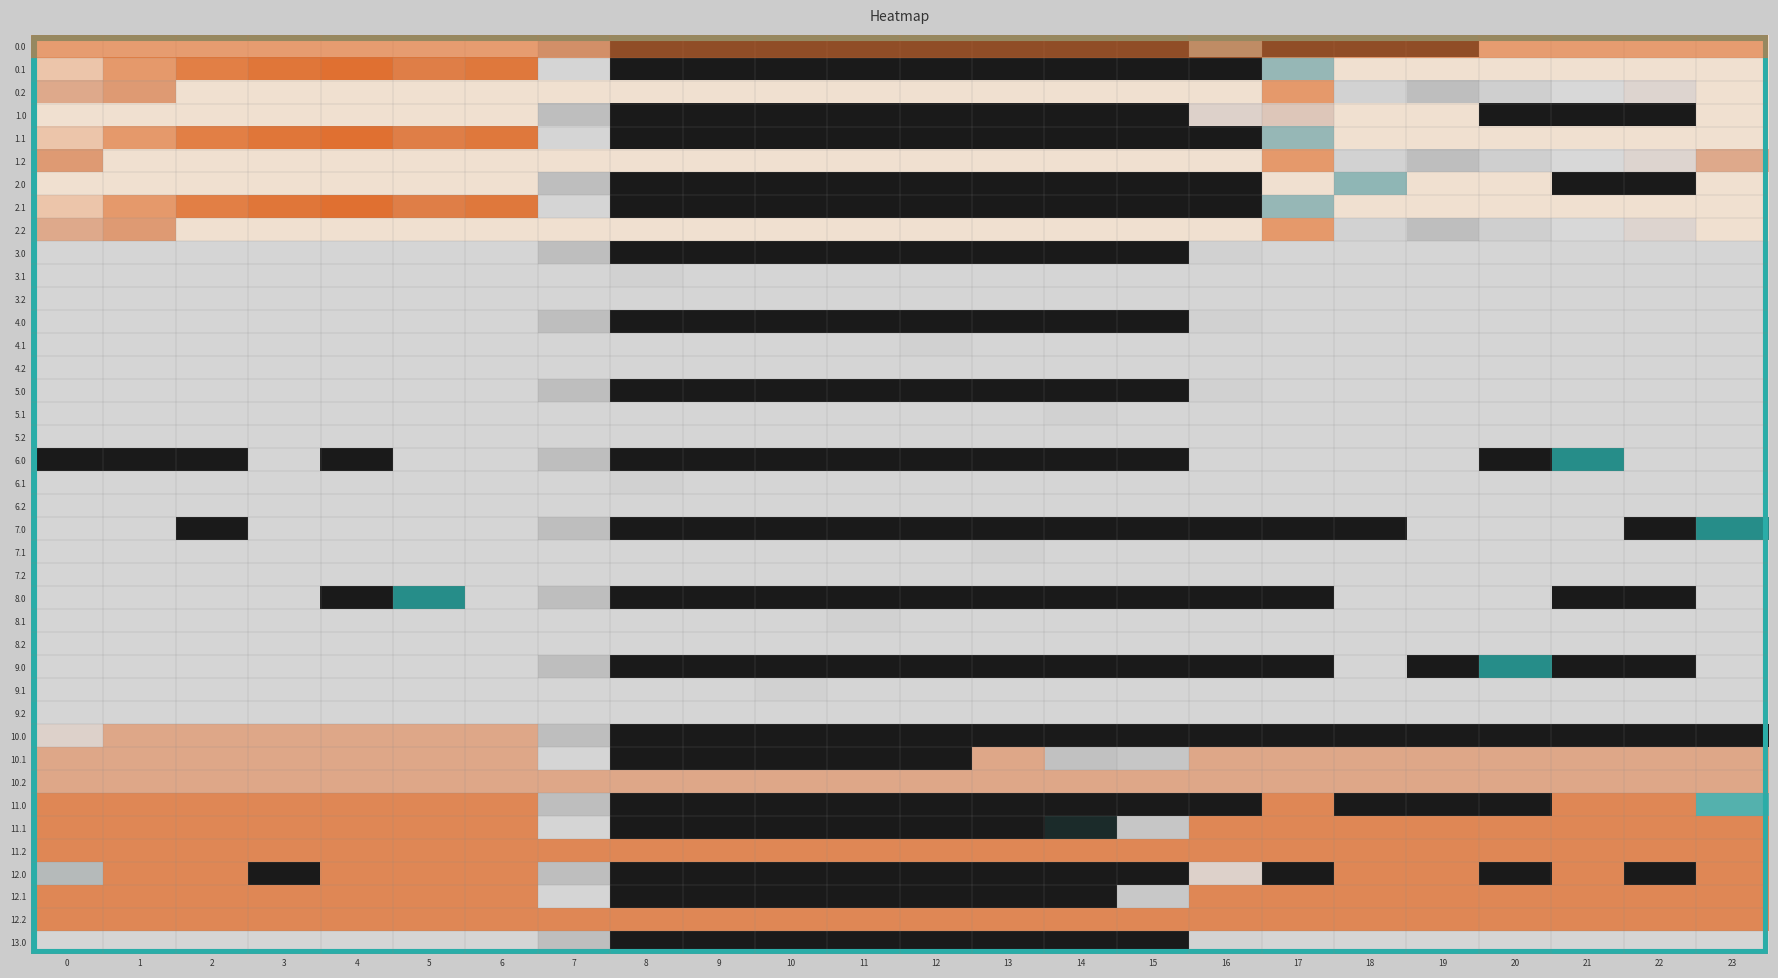

Reading left to right, what are all the values shown in this chart?

0.0: 0=400.0	1=400.0	2=400.0	3=400.0	4=400.0	5=400.0	6=400.0	7=150.1	8=0.0	9=0.0	10=0.0	11=0.0	12=0.0	13=0.0	14=0.0	15=0.0	16=110.5	17=0.0	18=0.0	19=0.0	20=400.0	21=400.0	22=400.0	23=400.0
0.1: 0=384.6	1=361.1	2=347.9	3=342.7	4=339.6	5=325.7	6=332.2	7=217.1	8=0.0	9=0.0	10=0.0	11=0.0	12=0.0	13=0.0	14=0.0	15=0.0	16=0.0	17=115.4	18=400.0	19=400.0	20=400.0	21=400.0	22=400.0	23=399.4
0.2: 0=287.1	1=301.4	2=400.0	3=400.0	4=400.0	5=400.0	6=400.0	7=400.0	8=400.0	9=400.0	10=400.0	11=400.0	12=400.0	13=400.0	14=400.0	15=400.0	16=400.0	17=362.4	18=210.0	19=151.0	20=199.2	21=226.4	22=247.4	23=400.0
1.0: 0=400.0	1=400.0	2=400.0	3=400.0	4=400.0	5=400.0	6=400.0	7=150.1	8=0.0	9=0.0	10=0.0	11=0.0	12=0.0	13=0.0	14=0.0	15=0.0	16=250.9	17=259.6	18=400.0	19=400.0	20=0.0	21=0.0	22=0.0	23=400.0
1.1: 0=384.6	1=361.1	2=347.9	3=342.7	4=339.6	5=325.7	6=332.2	7=217.1	8=0.0	9=0.0	10=0.0	11=0.0	12=0.0	13=0.0	14=0.0	15=0.0	16=0.0	17=115.4	18=400.0	19=400.0	20=400.0	21=400.0	22=400.0	23=399.4
1.2: 0=301.0	1=400.0	2=400.0	3=400.0	4=400.0	5=400.0	6=400.0	7=400.0	8=400.0	9=400.0	10=400.0	11=400.0	12=400.0	13=400.0	14=400.0	15=400.0	16=400.0	17=362.4	18=210.0	19=151.0	20=199.2	21=226.4	22=247.4	23=287.5
2.0: 0=400.0	1=400.0	2=400.0	3=400.0	4=400.0	5=400.0	6=400.0	7=150.1	8=0.0	9=0.0	10=0.0	11=0.0	12=0.0	13=0.0	14=0.0	15=0.0	16=0.0	17=400.0	18=110.5	19=400.0	20=400.0	21=0.0	22=0.0	23=400.0
2.1: 0=384.6	1=361.1	2=347.9	3=342.7	4=339.6	5=325.7	6=332.2	7=217.1	8=0.0	9=0.0	10=0.0	11=0.0	12=0.0	13=0.0	14=0.0	15=0.0	16=0.0	17=115.4	18=400.0	19=400.0	20=400.0	21=400.0	22=400.0	23=399.4
2.2: 0=287.1	1=301.4	2=400.0	3=400.0	4=400.0	5=400.0	6=400.0	7=400.0	8=400.0	9=400.0	10=400.0	11=400.0	12=400.0	13=400.0	14=400.0	15=400.0	16=400.0	17=362.4	18=210.0	19=151.0	20=199.2	21=226.4	22=247.4	23=400.0
3.0: 0=217.0	1=217.0	2=217.0	3=217.0	4=217.0	5=217.0	6=217.0	7=150.1	8=0.0	9=0.0	10=0.0	11=0.0	12=0.0	13=0.0	14=0.0	15=0.0	16=207.3	17=217.0	18=217.0	19=217.0	20=217.0	21=217.0	22=217.0	23=217.0
3.1: 0=217.0	1=217.0	2=217.0	3=217.0	4=217.0	5=217.0	6=217.0	7=217.0	8=205.6	9=217.0	10=217.0	11=217.0	12=217.0	13=217.0	14=217.0	15=217.0	16=217.0	17=217.0	18=217.0	19=217.0	20=217.0	21=217.0	22=217.0	23=217.0
3.2: 0=217.0	1=217.0	2=217.0	3=217.0	4=217.0	5=217.0	6=217.0	7=217.0	8=217.0	9=217.0	10=217.0	11=217.0	12=217.0	13=217.0	14=217.0	15=217.0	16=217.0	17=217.0	18=217.0	19=217.0	20=217.0	21=217.0	22=217.0	23=217.0
4.0: 0=217.0	1=217.0	2=217.0	3=217.0	4=217.0	5=217.0	6=217.0	7=150.1	8=0.0	9=0.0	10=0.0	11=0.0	12=0.0	13=0.0	14=0.0	15=0.0	16=207.3	17=217.0	18=217.0	19=217.0	20=217.0	21=217.0	22=217.0	23=217.0
4.1: 0=217.0	1=217.0	2=217.0	3=217.0	4=217.0	5=217.0	6=217.0	7=217.0	8=217.0	9=217.0	10=217.0	11=217.0	12=205.6	13=217.0	14=217.0	15=217.0	16=217.0	17=217.0	18=217.0	19=217.0	20=217.0	21=217.0	22=217.0	23=217.0
4.2: 0=217.0	1=217.0	2=217.0	3=217.0	4=217.0	5=217.0	6=217.0	7=217.0	8=217.0	9=217.0	10=217.0	11=217.0	12=217.0	13=217.0	14=217.0	15=217.0	16=217.0	17=217.0	18=217.0	19=217.0	20=217.0	21=217.0	22=217.0	23=217.0
5.0: 0=217.0	1=217.0	2=217.0	3=217.0	4=217.0	5=217.0	6=217.0	7=150.1	8=0.0	9=0.0	10=0.0	11=0.0	12=0.0	13=0.0	14=0.0	15=0.0	16=207.3	17=217.0	18=217.0	19=217.0	20=217.0	21=217.0	22=217.0	23=217.0
5.1: 0=217.0	1=217.0	2=217.0	3=217.0	4=217.0	5=217.0	6=217.0	7=217.0	8=217.0	9=217.0	10=217.0	11=217.0	12=217.0	13=217.0	14=205.6	15=217.0	16=217.0	17=217.0	18=217.0	19=217.0	20=217.0	21=217.0	22=217.0	23=217.0
5.2: 0=217.0	1=217.0	2=217.0	3=217.0	4=217.0	5=217.0	6=217.0	7=217.0	8=217.0	9=217.0	10=217.0	11=217.0	12=217.0	13=217.0	14=217.0	15=217.0	16=217.0	17=217.0	18=217.0	19=217.0	20=217.0	21=217.0	22=217.0	23=217.0
6.0: 0=0.0	1=0.0	2=0.0	3=217.0	4=0.0	5=217.0	6=217.0	7=150.1	8=0.0	9=0.0	10=0.0	11=0.0	12=0.0	13=0.0	14=0.0	15=0.0	16=217.0	17=217.0	18=217.0	19=217.0	20=0.0	21=31.8	22=217.0	23=217.0
6.1: 0=217.0	1=217.0	2=217.0	3=217.0	4=217.0	5=217.0	6=217.0	7=217.0	8=205.6	9=217.0	10=217.0	11=217.0	12=217.0	13=217.0	14=217.0	15=217.0	16=217.0	17=217.0	18=217.0	19=217.0	20=217.0	21=217.0	22=217.0	23=217.0
6.2: 0=217.0	1=217.0	2=217.0	3=217.0	4=217.0	5=217.0	6=217.0	7=217.0	8=217.0	9=217.0	10=217.0	11=217.0	12=217.0	13=217.0	14=217.0	15=217.0	16=217.0	17=217.0	18=217.0	19=217.0	20=217.0	21=217.0	22=217.0	23=217.0
7.0: 0=217.0	1=217.0	2=0.0	3=217.0	4=217.0	5=217.0	6=217.0	7=150.1	8=0.0	9=0.0	10=0.0	11=0.0	12=0.0	13=0.0	14=0.0	15=0.0	16=0.0	17=0.0	18=0.0	19=217.0	20=217.0	21=217.0	22=0.0	23=31.8
7.1: 0=217.0	1=217.0	2=217.0	3=217.0	4=217.0	5=217.0	6=217.0	7=217.0	8=217.0	9=217.0	10=217.0	11=217.0	12=217.0	13=205.6	14=217.0	15=217.0	16=217.0	17=217.0	18=217.0	19=217.0	20=217.0	21=217.0	22=217.0	23=217.0
7.2: 0=217.0	1=217.0	2=217.0	3=217.0	4=217.0	5=217.0	6=217.0	7=217.0	8=217.0	9=217.0	10=217.0	11=217.0	12=217.0	13=217.0	14=217.0	15=217.0	16=217.0	17=217.0	18=217.0	19=217.0	20=217.0	21=217.0	22=217.0	23=217.0
8.0: 0=217.0	1=217.0	2=217.0	3=217.0	4=0.0	5=31.8	6=217.0	7=150.1	8=0.0	9=0.0	10=0.0	11=0.0	12=0.0	13=0.0	14=0.0	15=0.0	16=0.0	17=0.0	18=217.0	19=217.0	20=217.0	21=0.0	22=0.0	23=217.0
8.1: 0=217.0	1=217.0	2=217.0	3=217.0	4=217.0	5=217.0	6=217.0	7=217.0	8=217.0	9=217.0	10=217.0	11=205.6	12=217.0	13=217.0	14=217.0	15=217.0	16=217.0	17=217.0	18=217.0	19=217.0	20=217.0	21=217.0	22=217.0	23=217.0
8.2: 0=217.0	1=217.0	2=217.0	3=217.0	4=217.0	5=217.0	6=217.0	7=217.0	8=217.0	9=217.0	10=217.0	11=217.0	12=217.0	13=217.0	14=217.0	15=217.0	16=217.0	17=217.0	18=217.0	19=217.0	20=217.0	21=217.0	22=217.0	23=217.0
9.0: 0=217.0	1=217.0	2=217.0	3=217.0	4=217.0	5=217.0	6=217.0	7=150.1	8=0.0	9=0.0	10=0.0	11=0.0	12=0.0	13=0.0	14=0.0	15=0.0	16=0.0	17=0.0	18=217.0	19=0.0	20=31.8	21=0.0	22=0.0	23=217.0
9.1: 0=217.0	1=217.0	2=217.0	3=217.0	4=217.0	5=217.0	6=217.0	7=217.0	8=217.0	9=217.0	10=205.6	11=217.0	12=217.0	13=217.0	14=217.0	15=217.0	16=217.0	17=217.0	18=217.0	19=217.0	20=217.0	21=217.0	22=217.0	23=217.0
9.2: 0=217.0	1=217.0	2=217.0	3=217.0	4=217.0	5=217.0	6=217.0	7=217.0	8=217.0	9=217.0	10=217.0	11=217.0	12=217.0	13=217.0	14=217.0	15=217.0	16=217.0	17=217.0	18=217.0	19=217.0	20=217.0	21=217.0	22=217.0	23=217.0
10.0: 0=250.8	1=289.0	2=289.0	3=289.0	4=289.0	5=289.0	6=289.0	7=150.1	8=0.0	9=0.0	10=0.0	11=0.0	12=0.0	13=0.0	14=0.0	15=0.0	16=0.0	17=0.0	18=0.0	19=0.0	20=0.0	21=0.0	22=0.0	23=0.0
10.1: 0=289.0	1=289.0	2=289.0	3=289.0	4=289.0	5=289.0	6=289.0	7=217.1	8=0.0	9=0.0	10=0.0	11=0.0	12=0.0	13=289.0	14=160.4	15=173.1	16=289.0	17=289.0	18=289.0	19=289.0	20=289.0	21=289.0	22=289.0	23=289.0
10.2: 0=289.0	1=289.0	2=289.0	3=289.0	4=289.0	5=289.0	6=289.0	7=289.0	8=289.0	9=289.0	10=289.0	11=289.0	12=289.0	13=289.0	14=289.0	15=289.0	16=289.0	17=289.0	18=289.0	19=289.0	20=289.0	21=289.0	22=289.0	23=289.0
11.0: 0=318.0	1=318.0	2=318.0	3=318.0	4=318.0	5=318.0	6=318.0	7=150.1	8=0.0	9=0.0	10=0.0	11=0.0	12=0.0	13=0.0	14=0.0	15=0.0	16=0.0	17=318.0	18=0.0	19=0.0	20=0.0	21=318.0	22=318.0	23=69.2
11.1: 0=318.0	1=318.0	2=318.0	3=318.0	4=318.0	5=318.0	6=318.0	7=217.1	8=0.0	9=0.0	10=0.0	11=0.0	12=0.0	13=0.0	14=5.6	15=173.1	16=318.0	17=318.0	18=318.0	19=318.0	20=318.0	21=318.0	22=318.0	23=318.0
11.2: 0=318.0	1=318.0	2=318.0	3=318.0	4=318.0	5=318.0	6=318.0	7=318.0	8=318.0	9=318.0	10=318.0	11=318.0	12=318.0	13=318.0	14=318.0	15=318.0	16=318.0	17=318.0	18=318.0	19=318.0	20=318.0	21=318.0	22=318.0	23=318.0
12.0: 0=136.3	1=318.0	2=318.0	3=0.0	4=318.0	5=318.0	6=318.0	7=150.1	8=0.0	9=0.0	10=0.0	11=0.0	12=0.0	13=0.0	14=0.0	15=0.0	16=250.9	17=0.0	18=318.0	19=318.0	20=0.0	21=318.0	22=0.0	23=318.0
12.1: 0=318.0	1=318.0	2=318.0	3=318.0	4=318.0	5=318.0	6=318.0	7=217.1	8=0.0	9=0.0	10=0.0	11=0.0	12=0.0	13=0.0	14=0.0	15=178.7	16=318.0	17=318.0	18=318.0	19=318.0	20=318.0	21=318.0	22=318.0	23=318.0
12.2: 0=318.0	1=318.0	2=318.0	3=318.0	4=318.0	5=318.0	6=318.0	7=318.0	8=318.0	9=318.0	10=318.0	11=318.0	12=318.0	13=318.0	14=318.0	15=318.0	16=318.0	17=318.0	18=318.0	19=318.0	20=318.0	21=318.0	22=318.0	23=318.0
13.0: 0=217.0	1=217.0	2=217.0	3=217.0	4=217.0	5=217.0	6=217.0	7=150.1	8=0.0	9=0.0	10=0.0	11=0.0	12=0.0	13=0.0	14=0.0	15=0.0	16=211.2	17=217.0	18=217.0	19=217.0	20=217.0	21=217.0	22=217.0	23=217.0